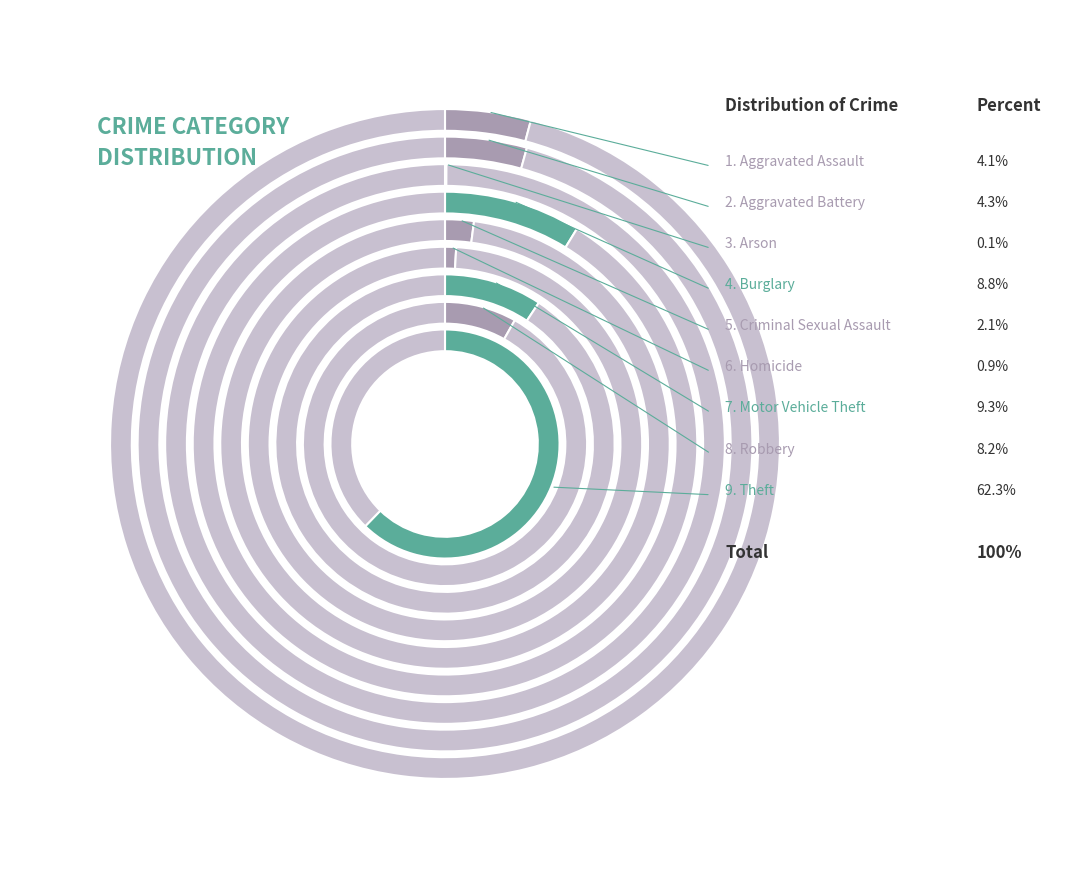

Do Arson and Robbery together represent more than half of the pie?

No